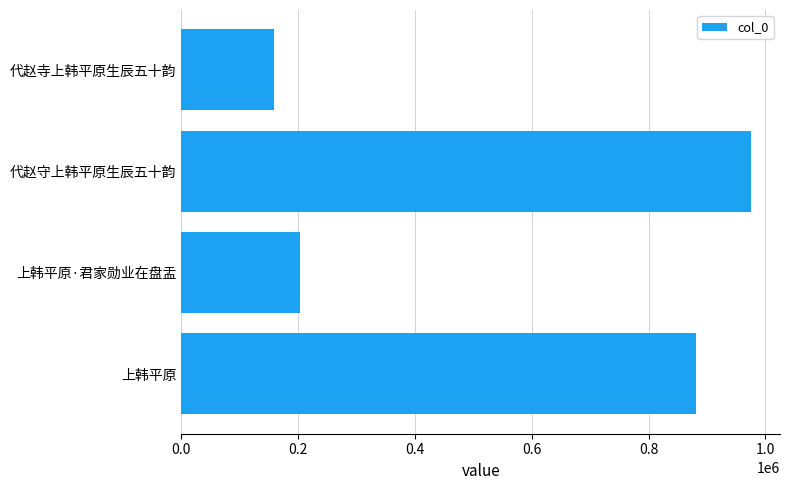

The value at 上韩平原 is 1380840. True or false?

False